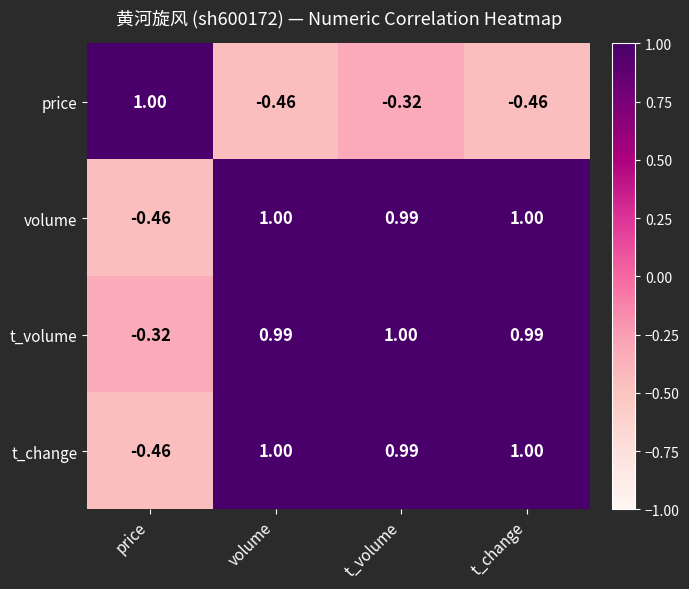

Which category has the lowest value in the t_change series?

price